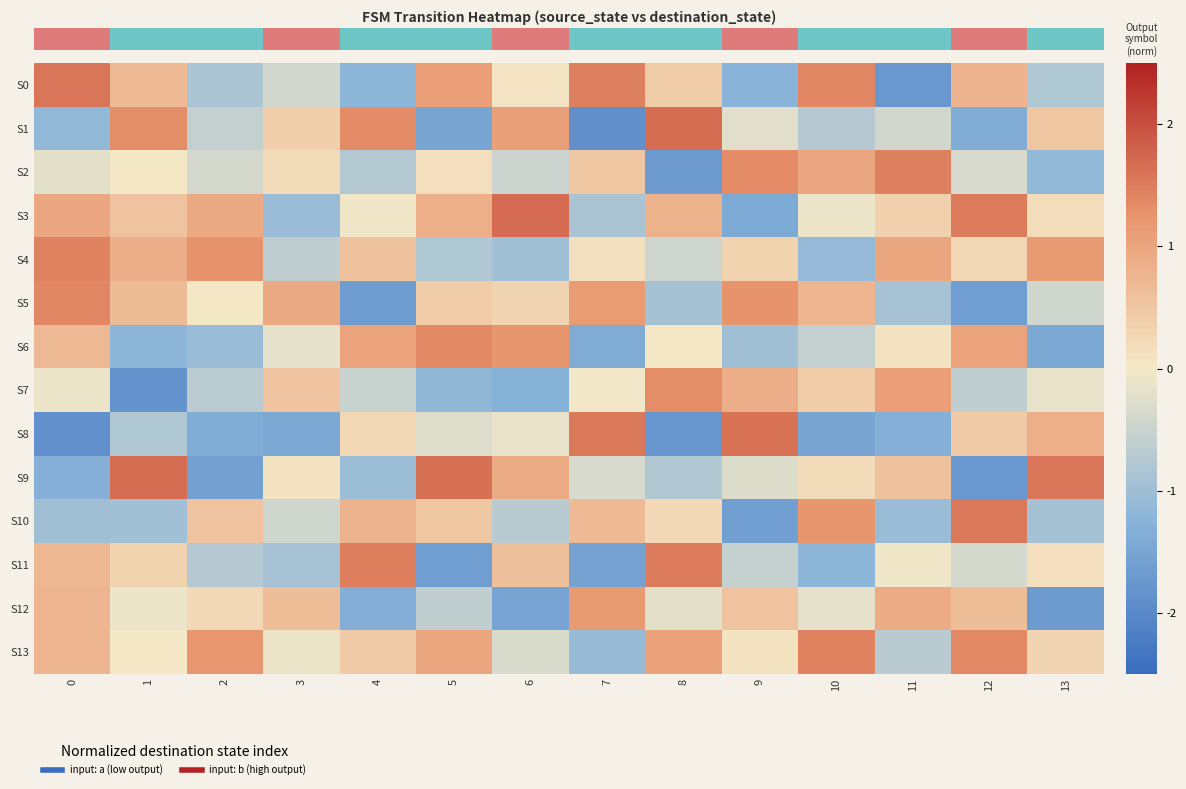

What is the difference between the highest and lowest values at 8?

3.4